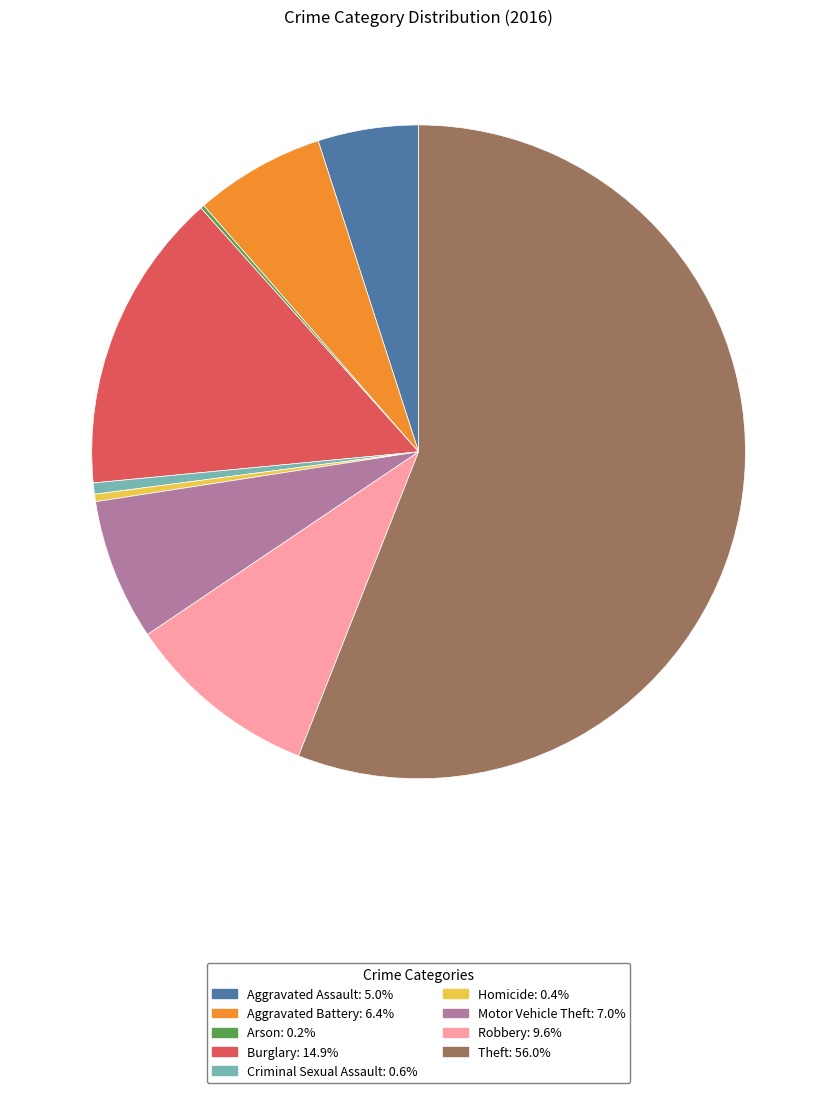

Approximately how many times larger is the value at Aggravated Battery compared to Criminal Sexual Assault?

11.7